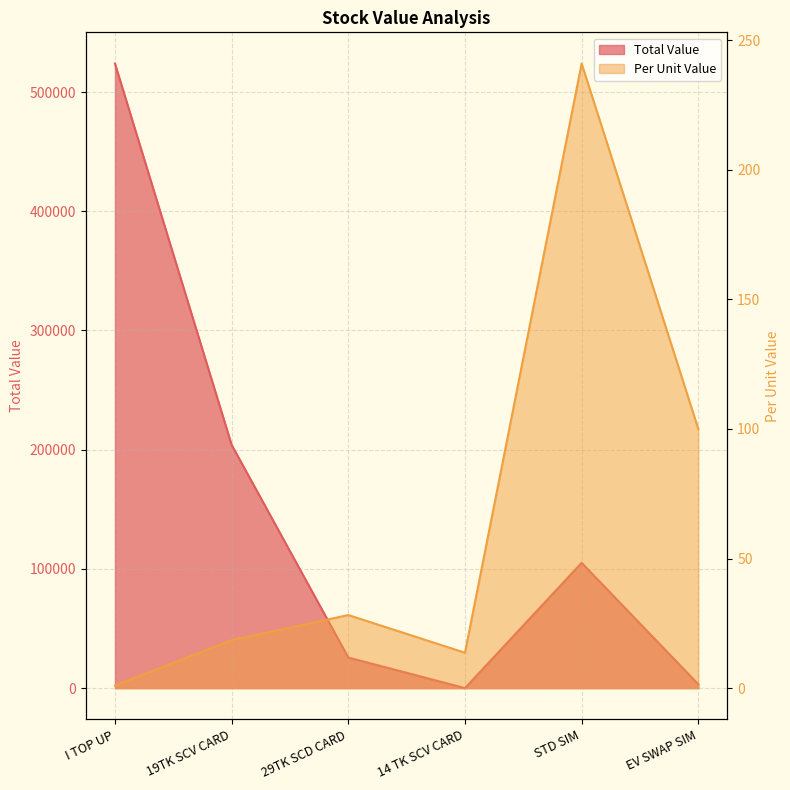

What position from the left is 29TK SCD CARD?

3